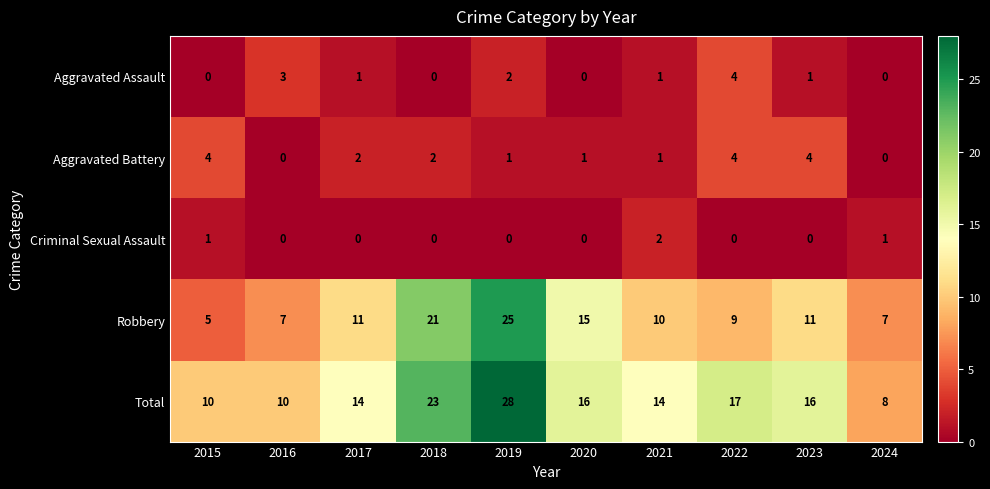

What is the approximate value of Robbery at 2021, to the nearest 10?

10